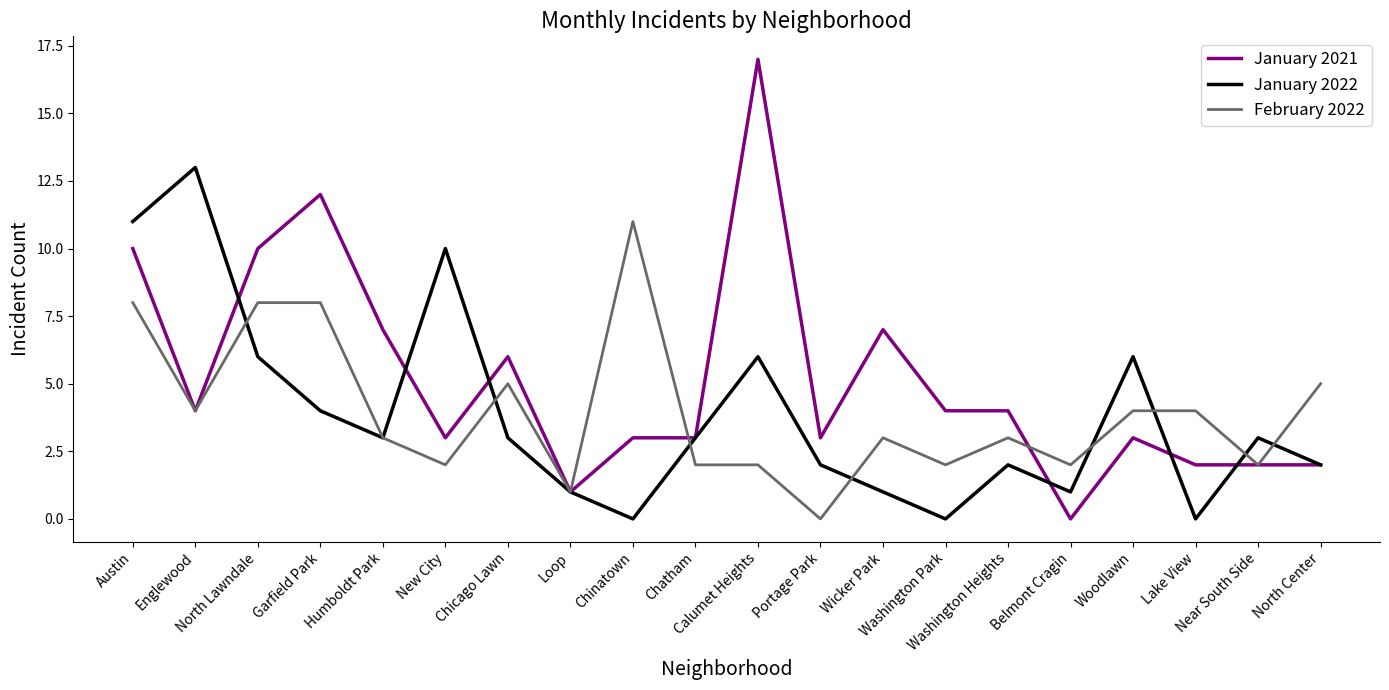

Does the chart display data point markers on the line(s)?

No